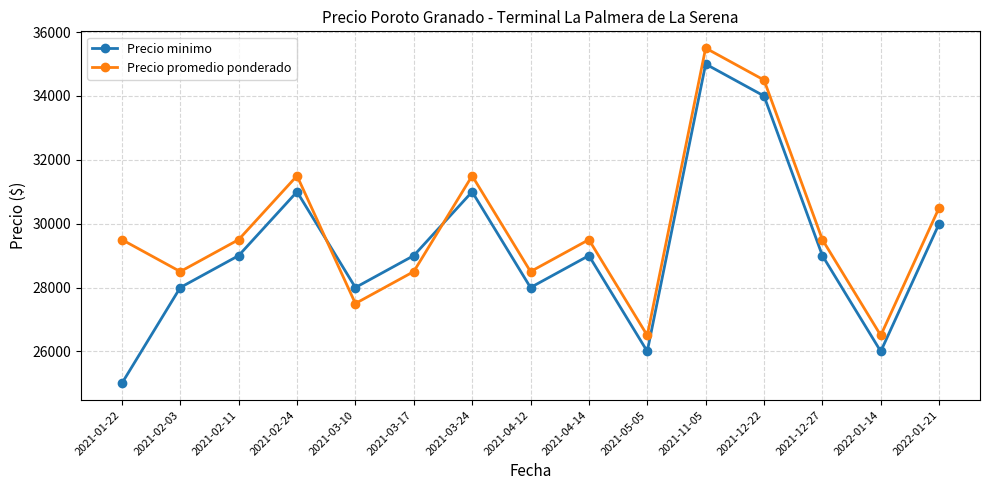

The value of Precio promedio ponderado at 2021-02-24 is 9066. True or false?

False